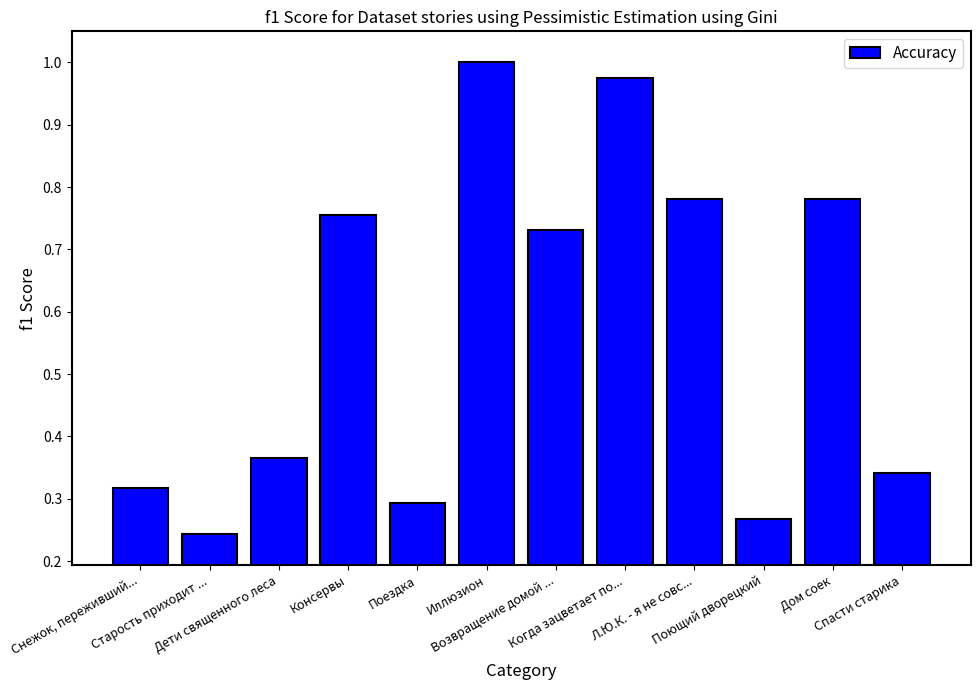

What is the average value?

0.6